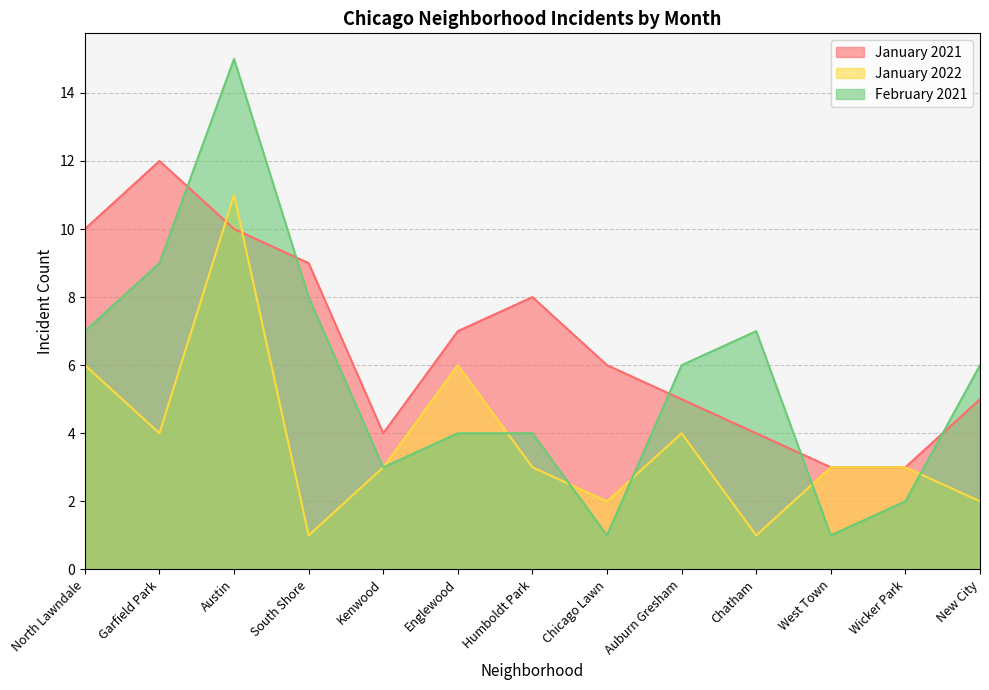

What is the difference between the January 2022 values at North Lawndale and West Town?

3